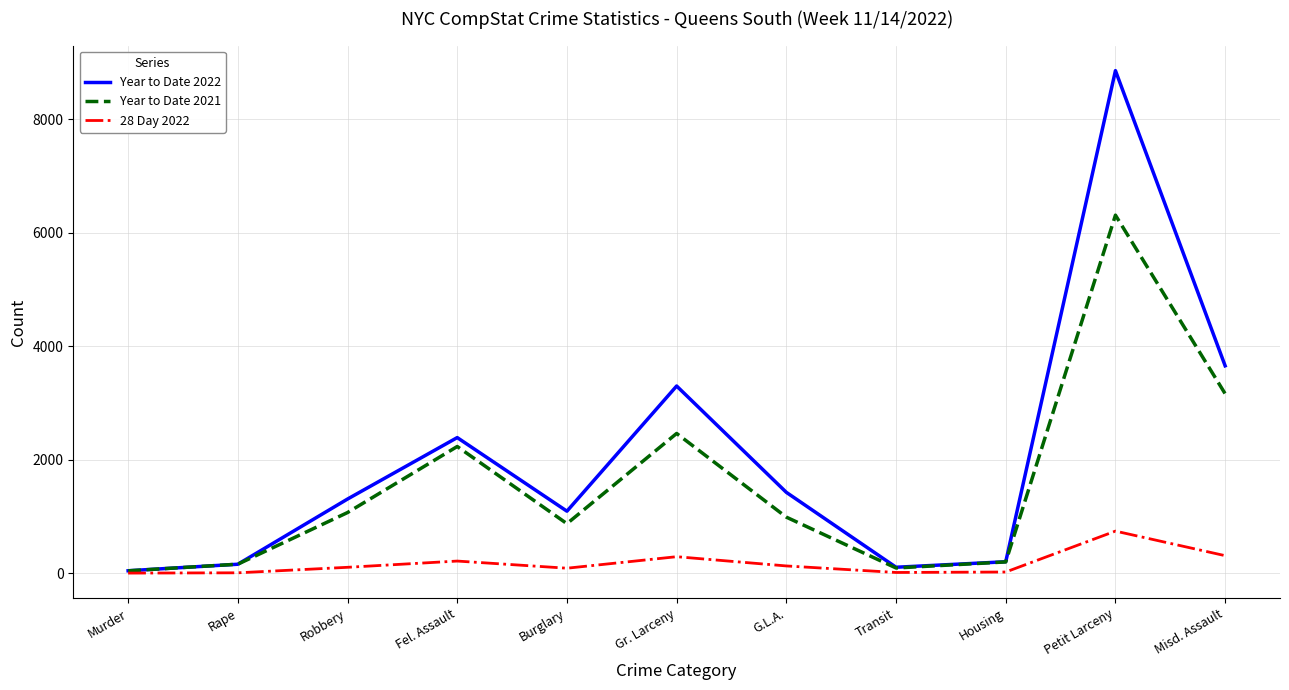

Which series has the widest spread of values?

Year to Date 2022